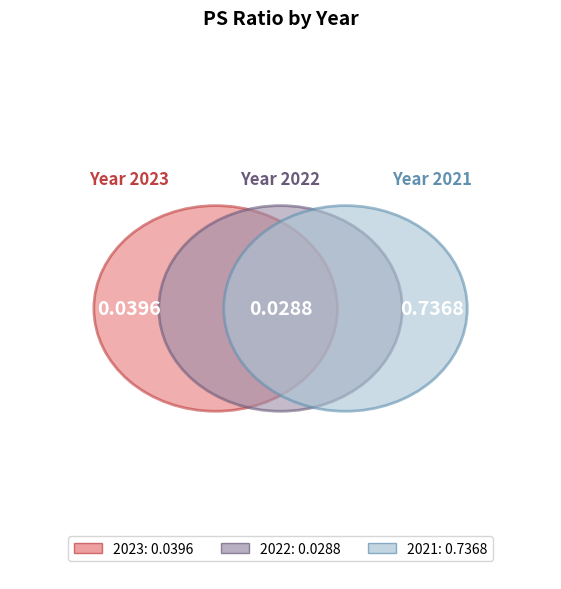

Rank the categories by value from lowest to highest.

2022, 2023, 2021